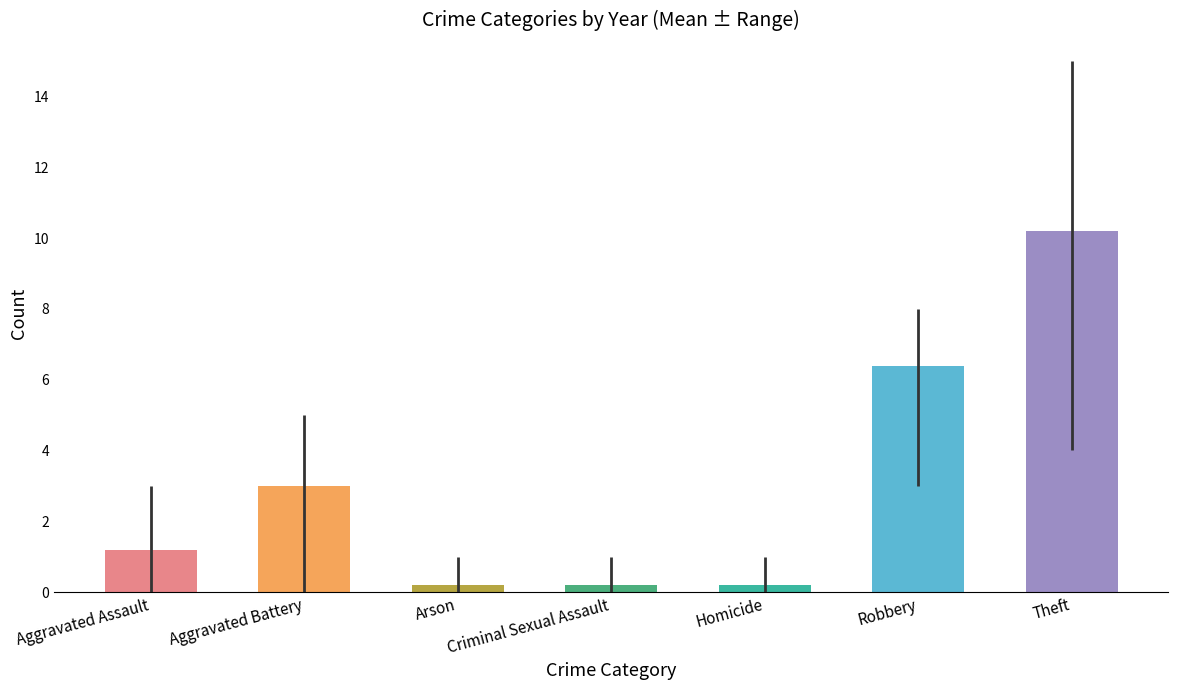

Rank the series at Theft from highest to lowest value.

2018, 2019, 2022, 2021, 2020